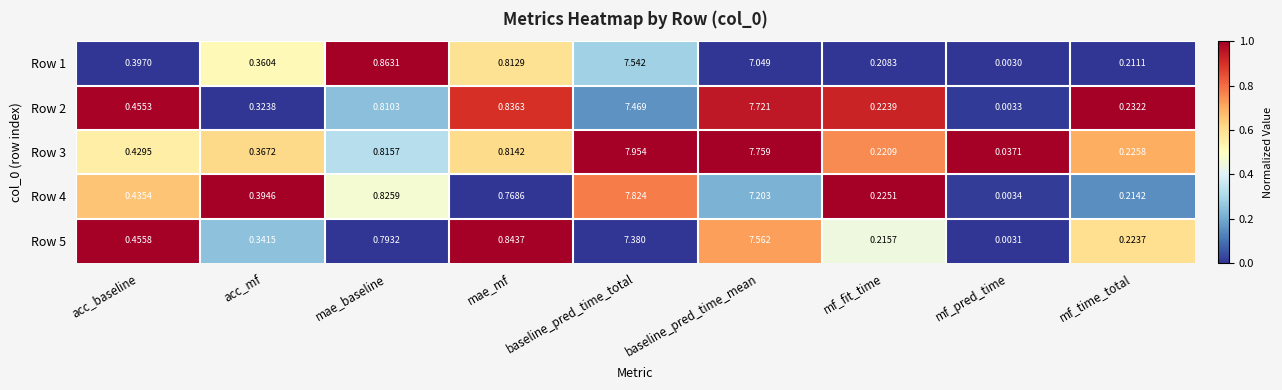

Where is Row 5 nearest to the value 3?

mae_mf